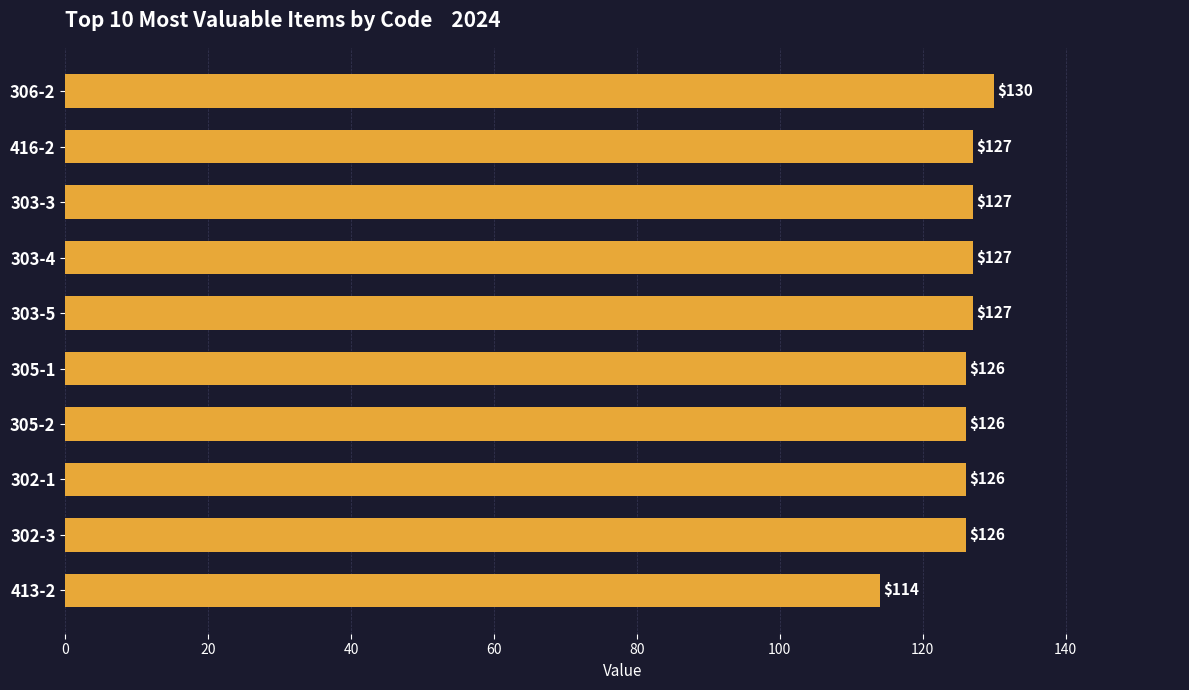

The chart shows a value of 190 at 413-2. True or false?

False